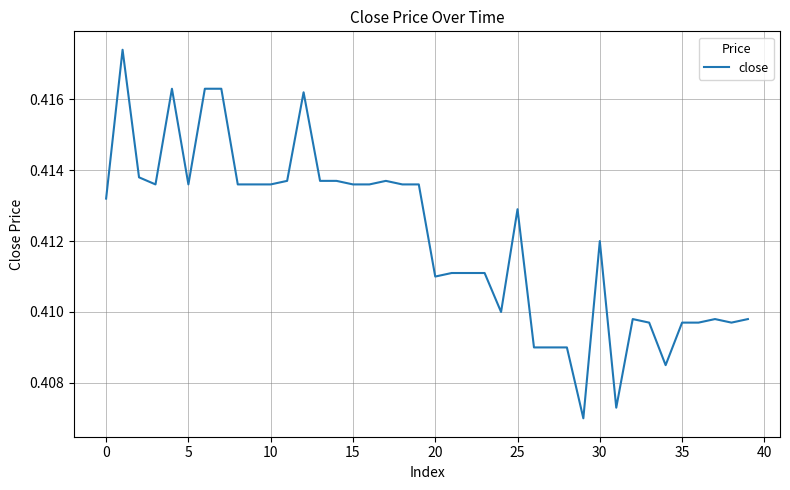

What is the average value?

0.4